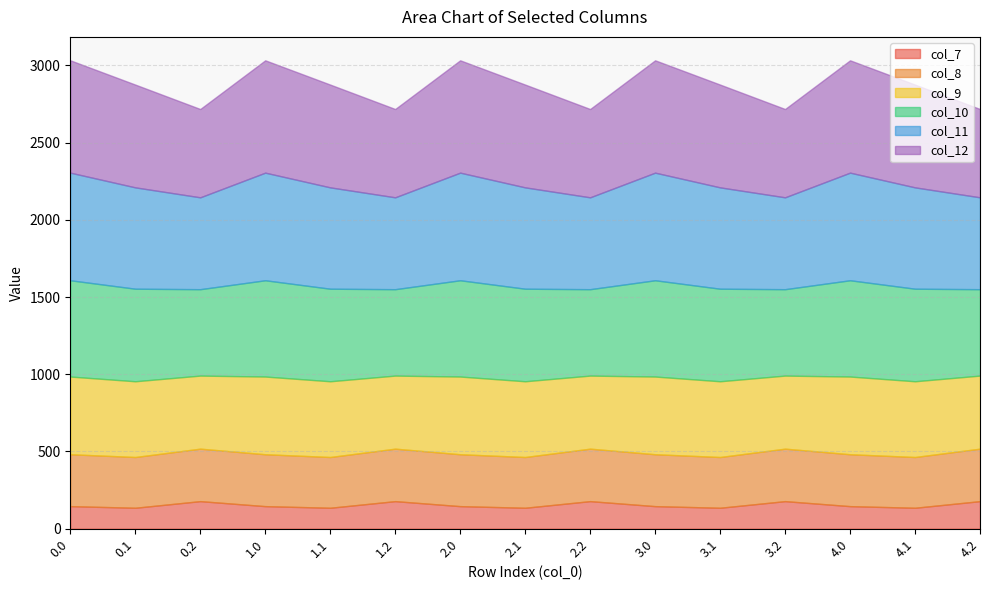

At how many categories does at least one series exceed 169?

15